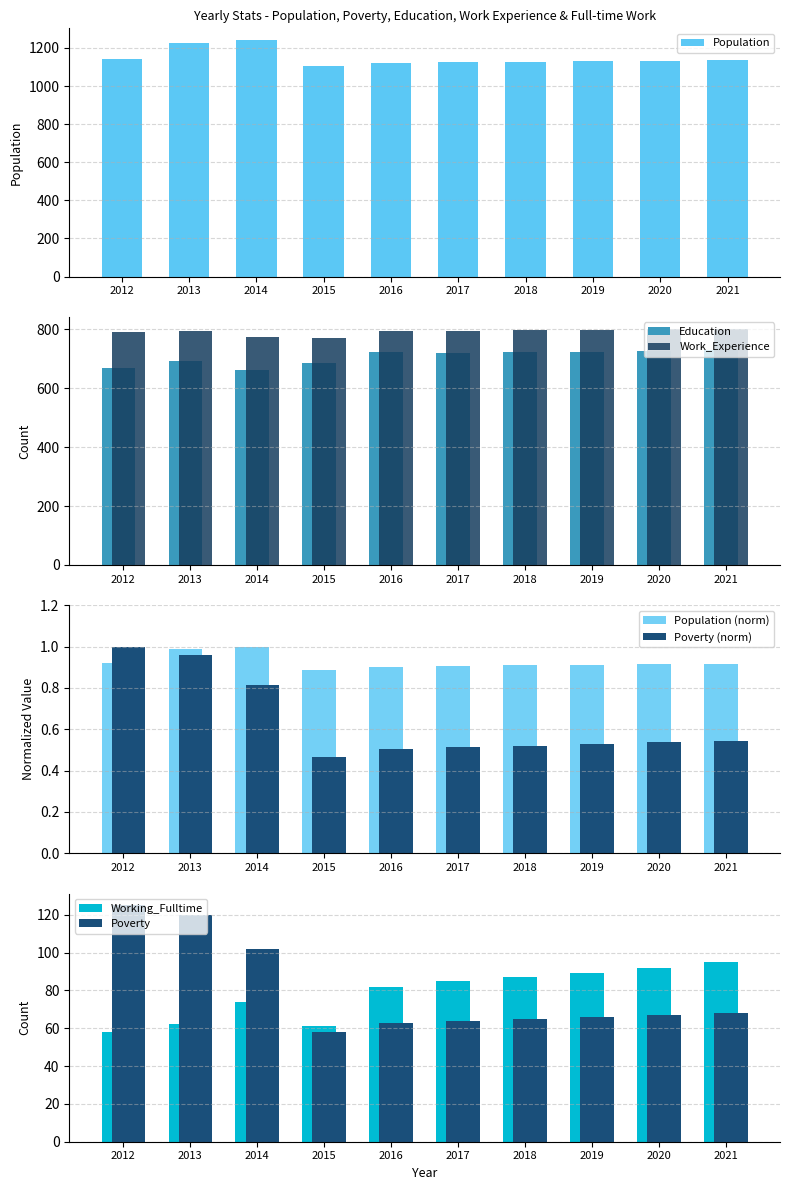

What is the smallest value displayed?

0.5